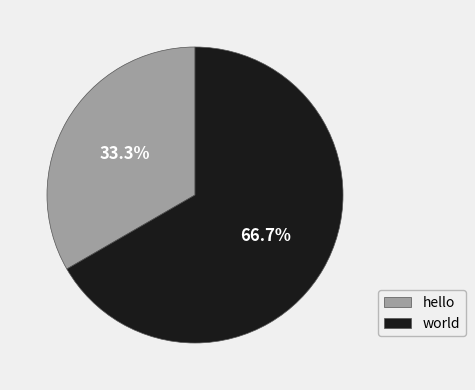

What is the smallest slice in the pie chart?

hello